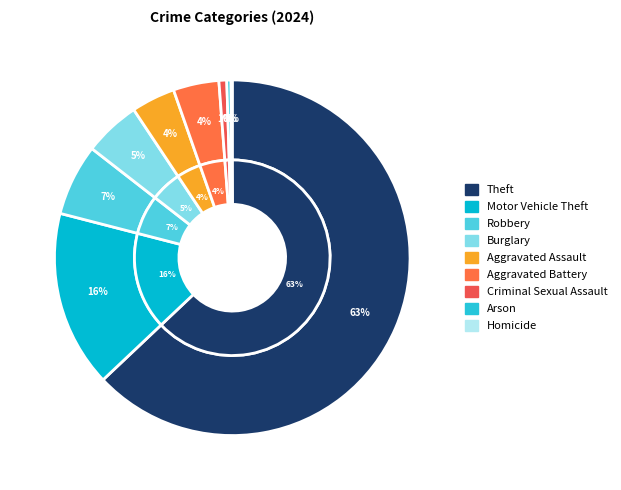

Count the number of slices in the pie.

9